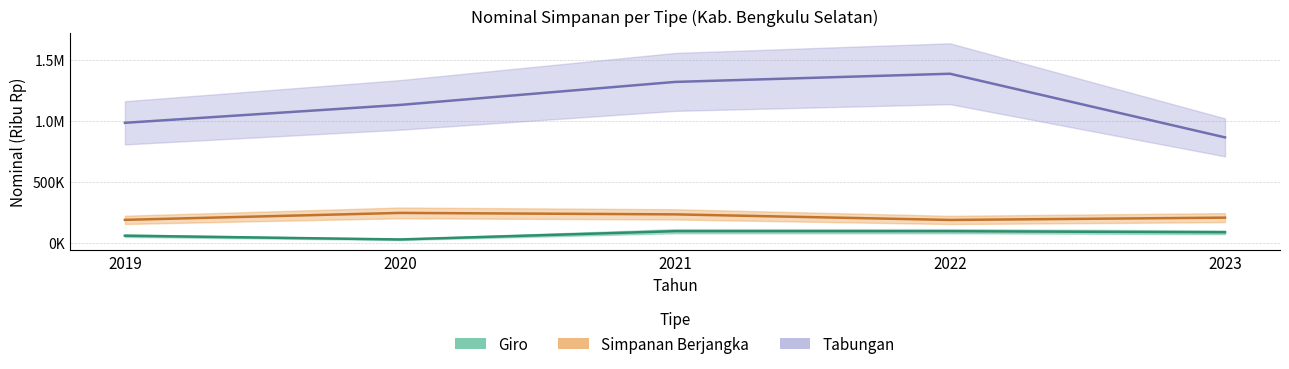

How many values in the Tabungan series exceed 1130763?

3